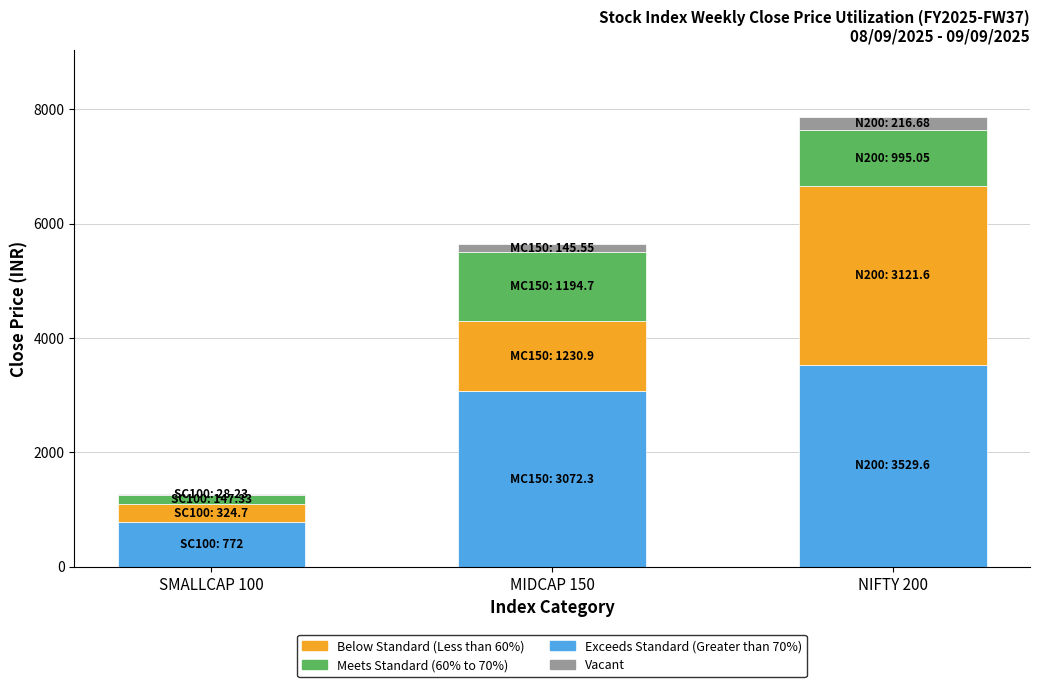

What is the lowest value of the Exceeds Standard (Greater than 70%) series?

772.0